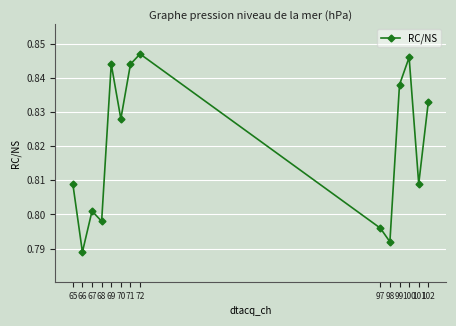

True or false: the data has more than 2 interior local peaks.

True